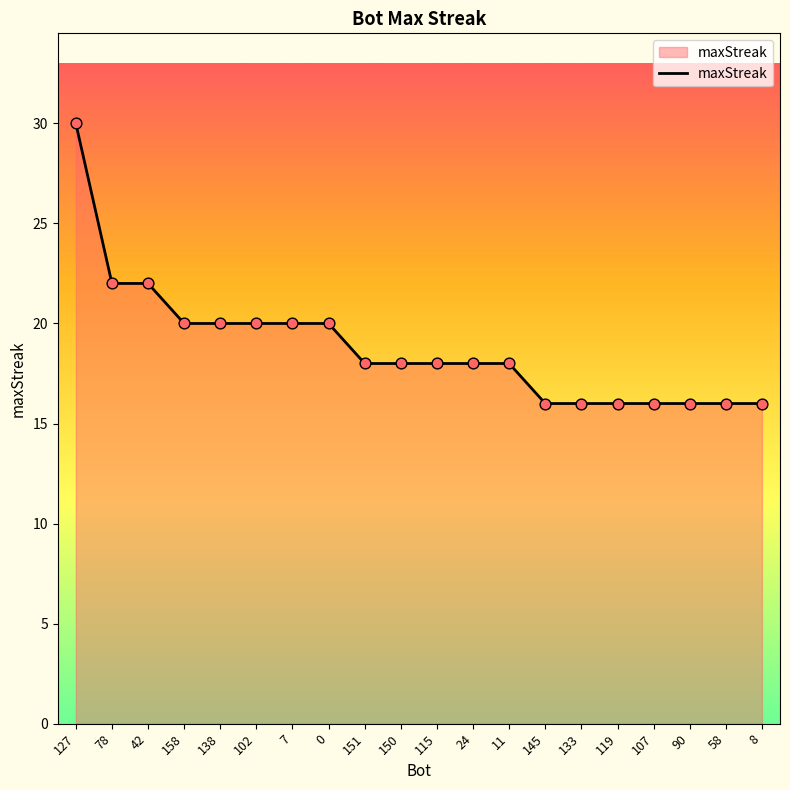

Which has a higher value, 151 or 78?

78